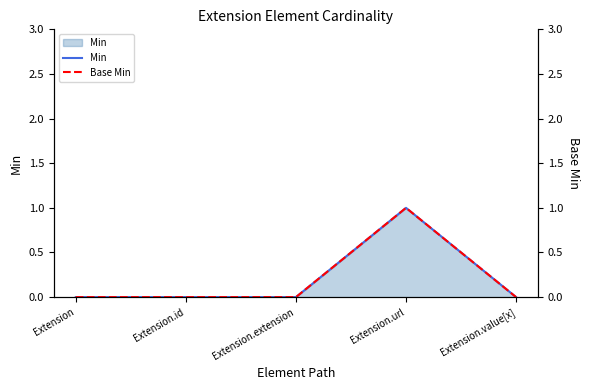

What is the label of the 4th point from the right?

Extension.id